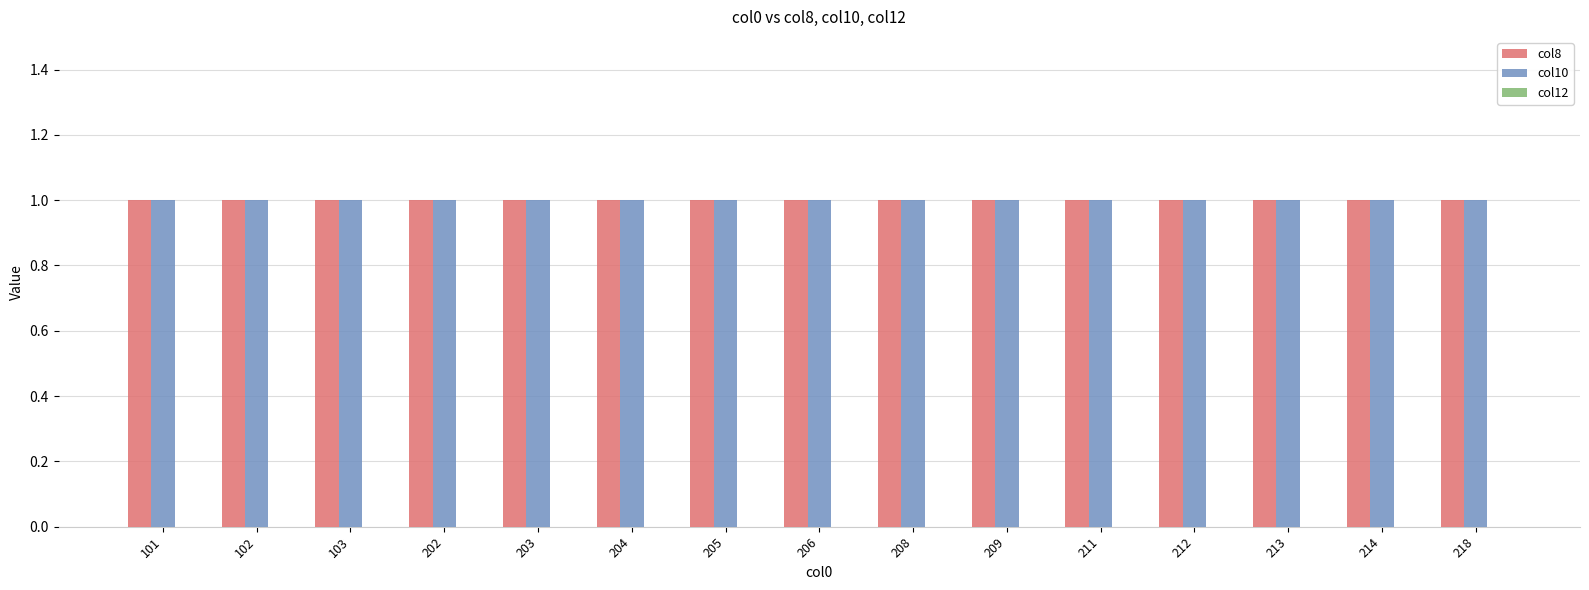

Is it true that col8 equals 1 at 212?

True